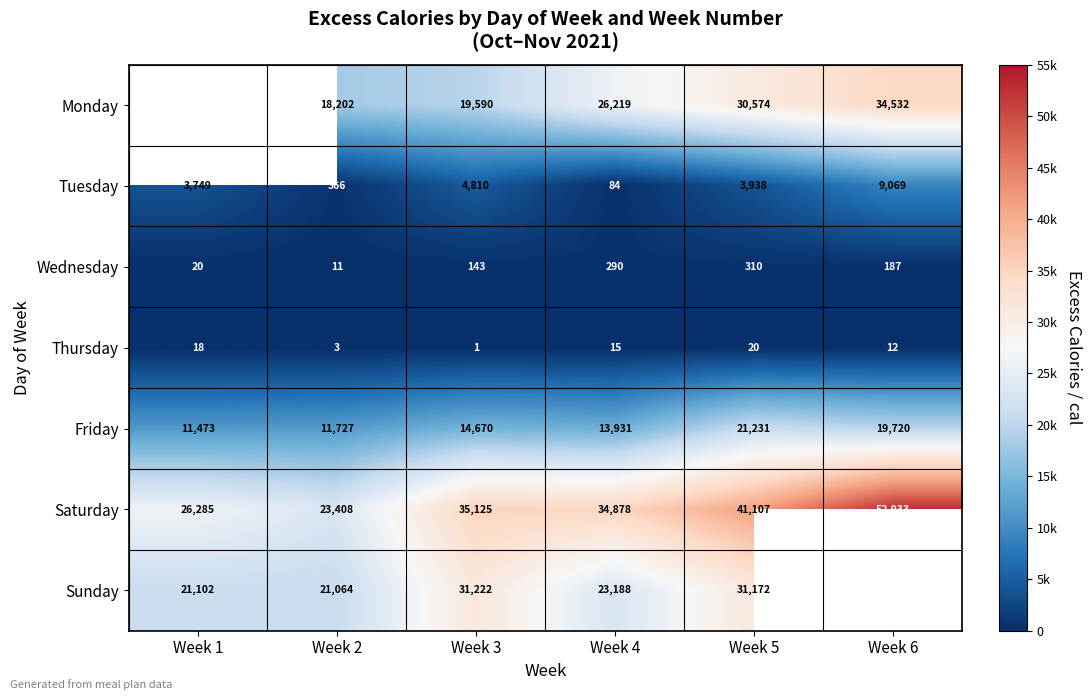

List the labels in order of Wednesday value, largest first.

Week 5, Week 4, Week 6, Week 3, Week 1, Week 2